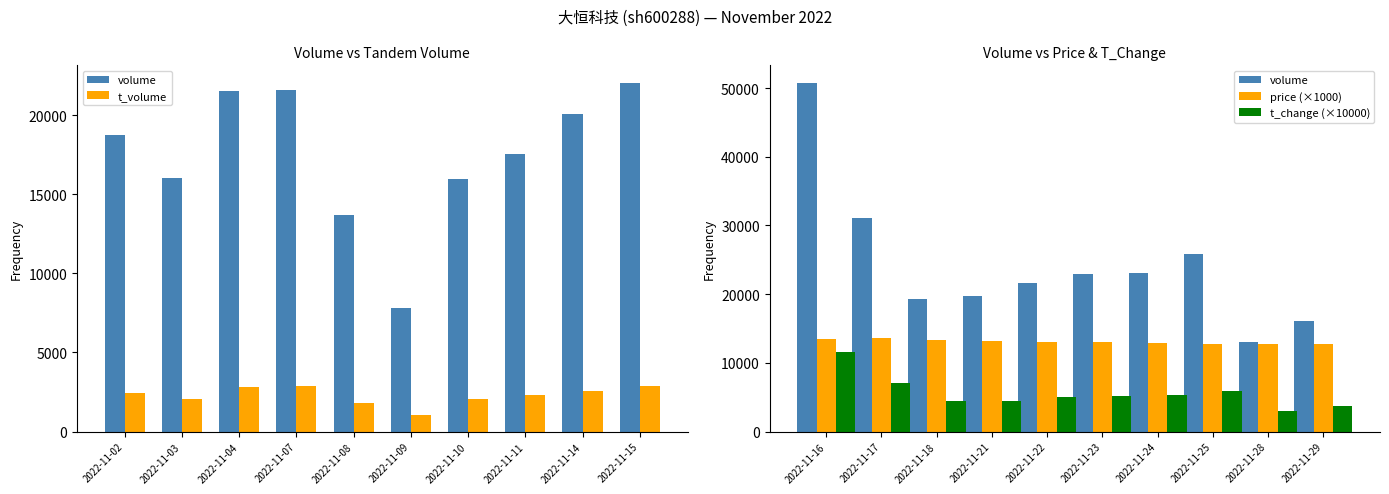

The value of t_volume at 2022-11-08 is 1805. True or false?

True